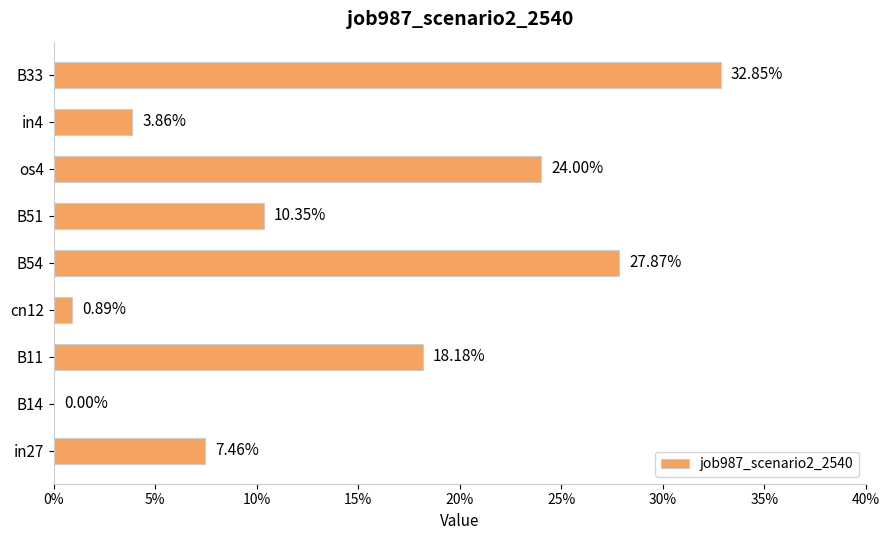

How many positive values are there?

8